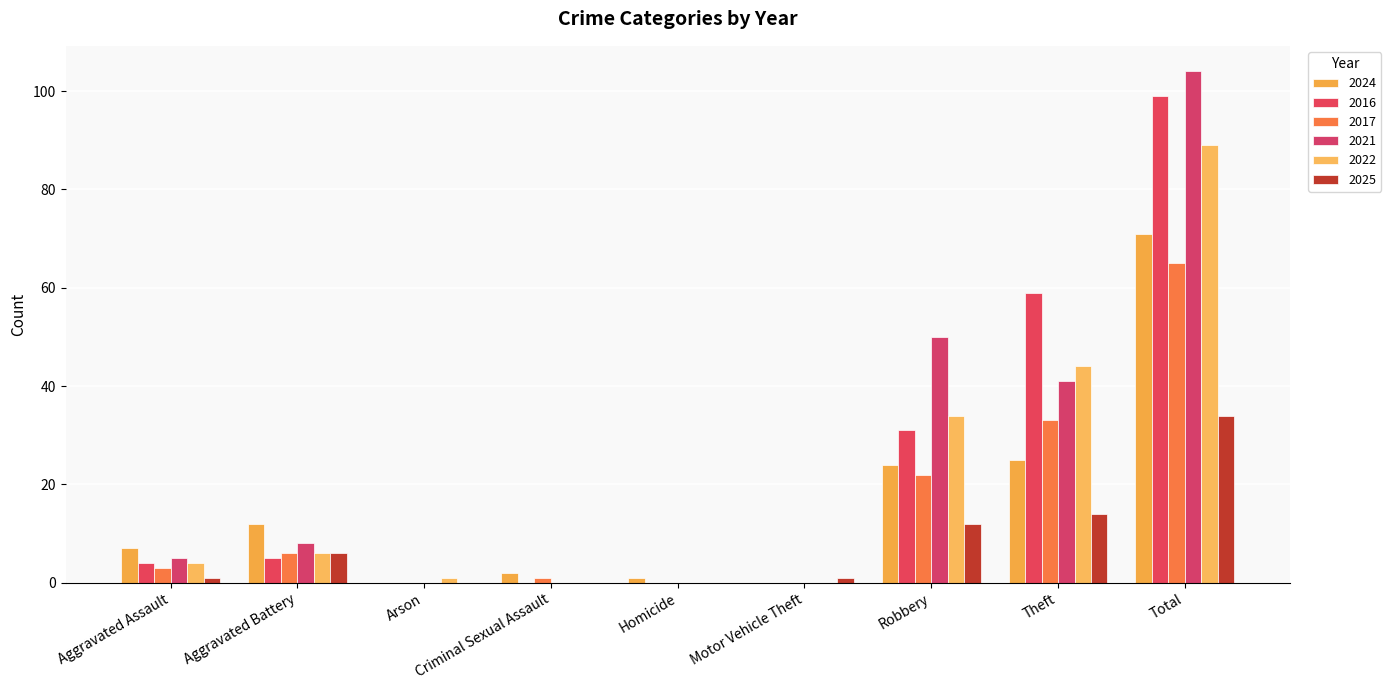

What is the total value across all series at Homicide?

1